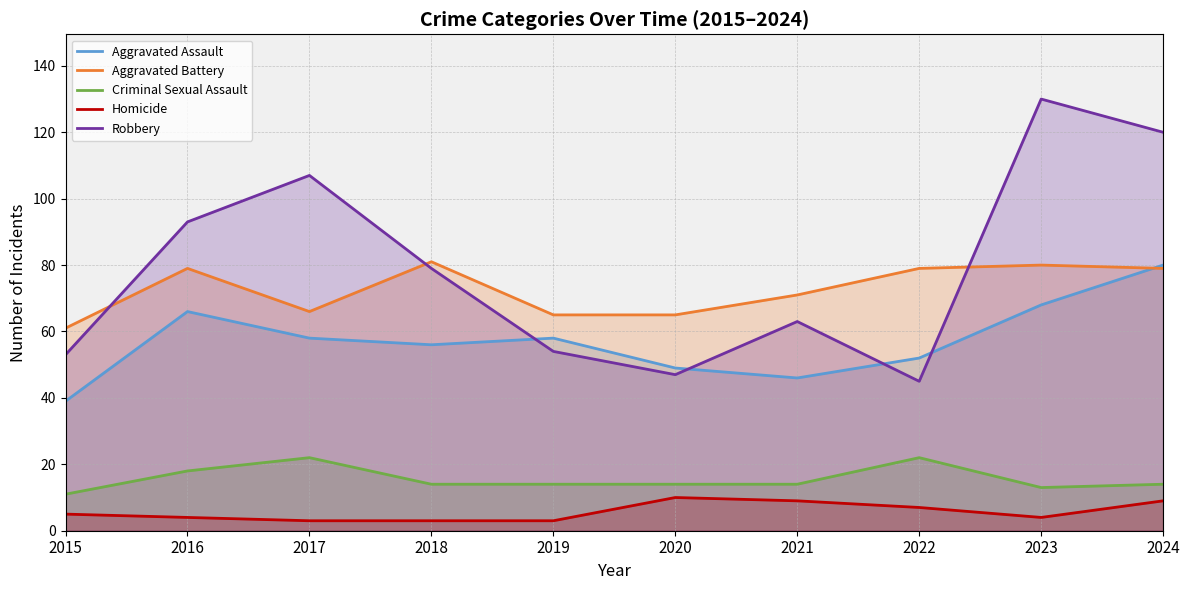

What is the lowest value of the Homicide series?

3